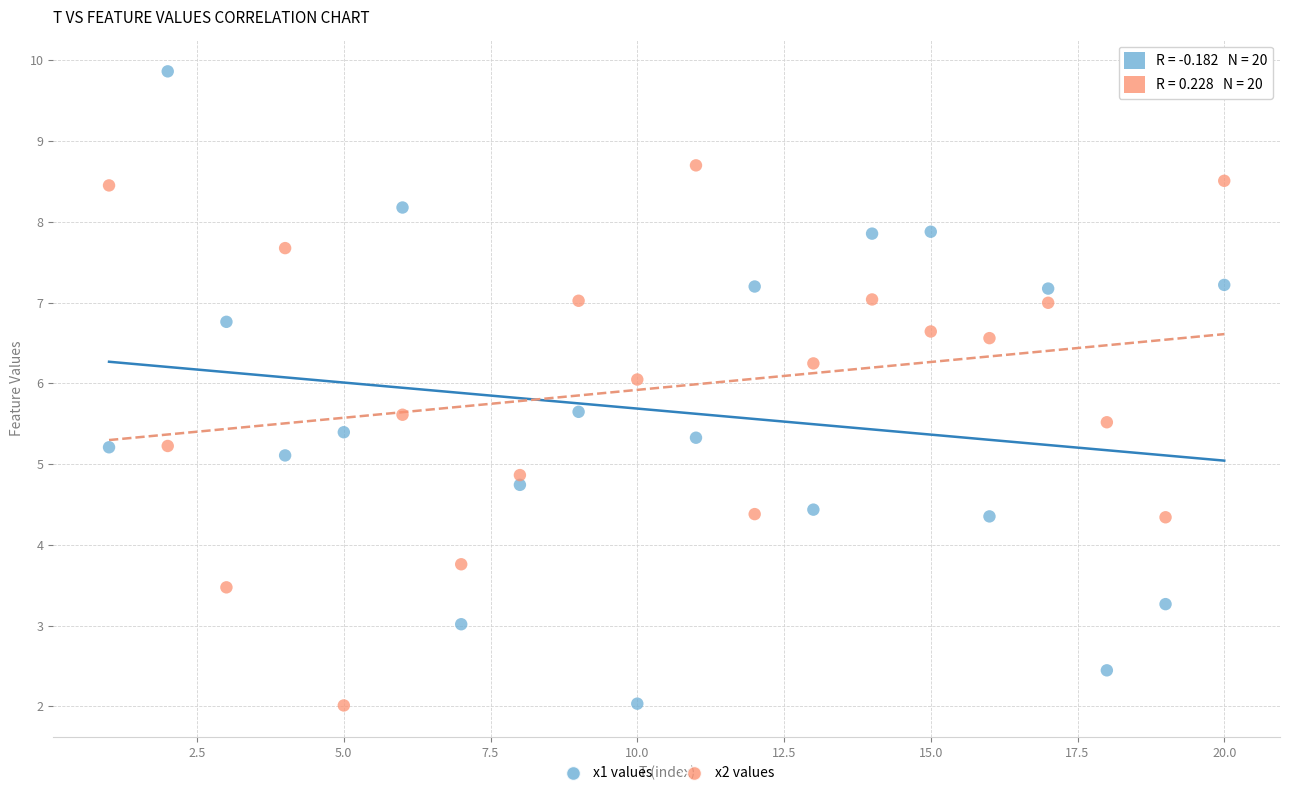

Across all data points, what is the range of X values (max minus min)?

19.0